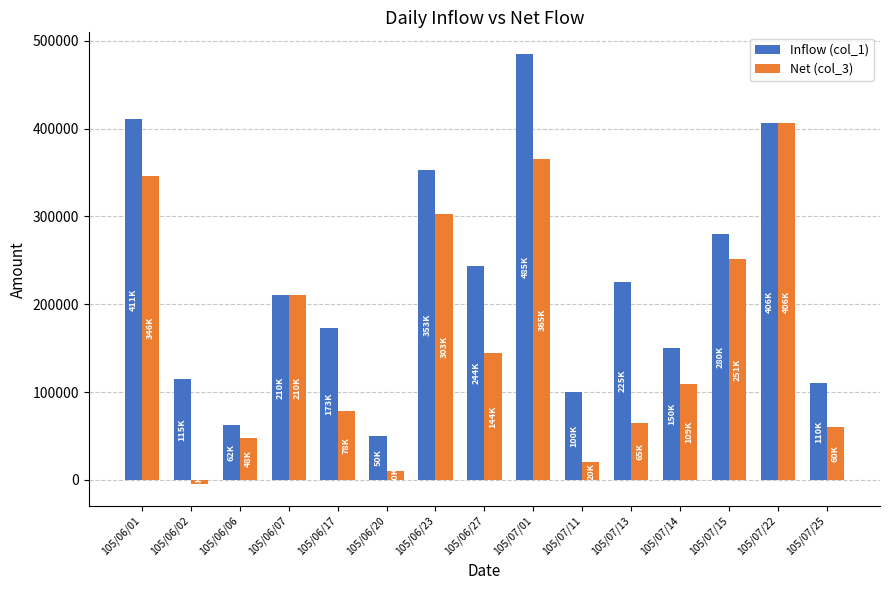

Is it true that Net (col_3) equals 346000 at 105/06/01?

True